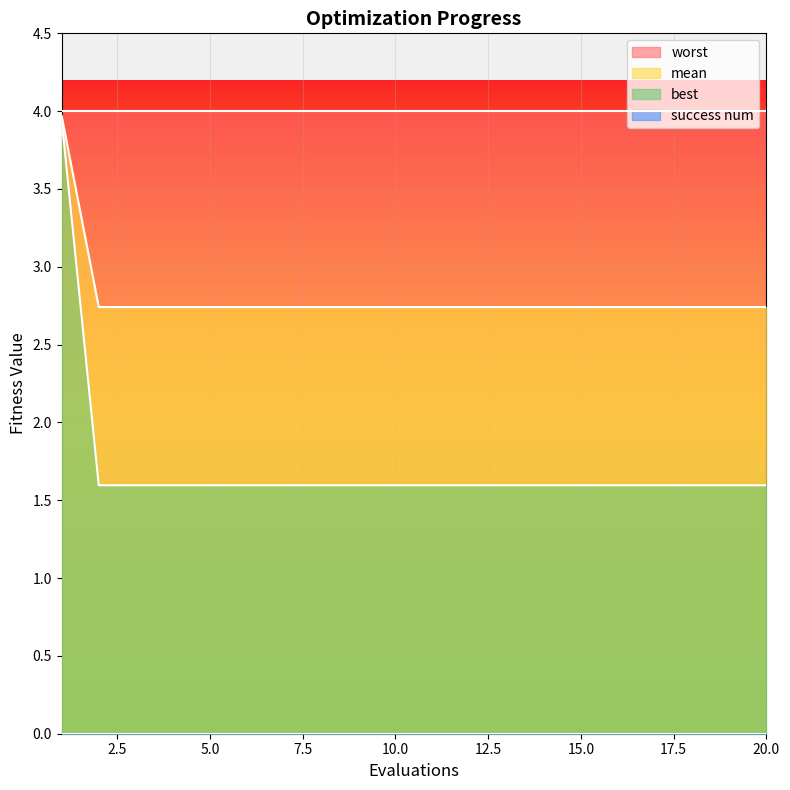

Count the number of categories in the chart.

20